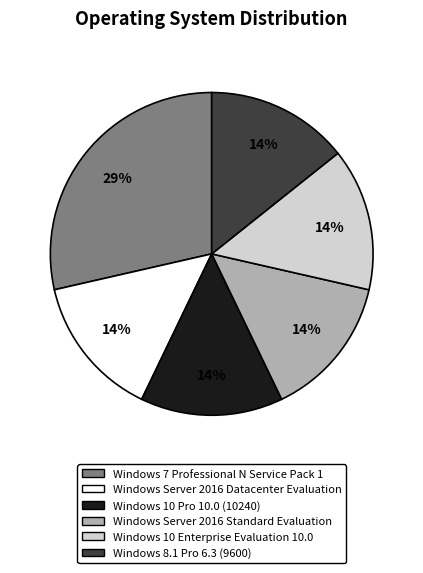

How many segments does this pie chart have?

6